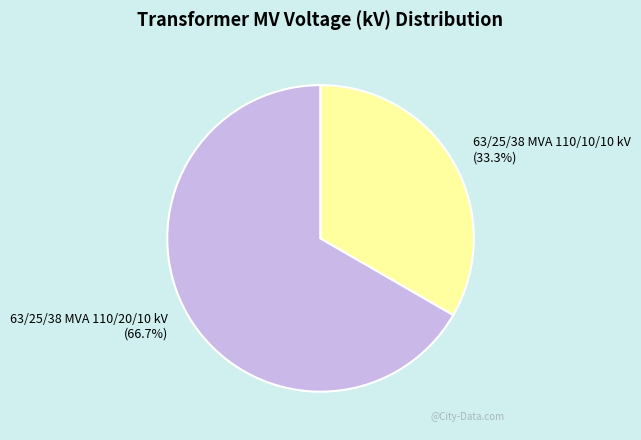

Is the sum of 63/25/38 MVA 110/20/10 kV and 63/25/38 MVA 110/10/10 kV greater than half?

Yes